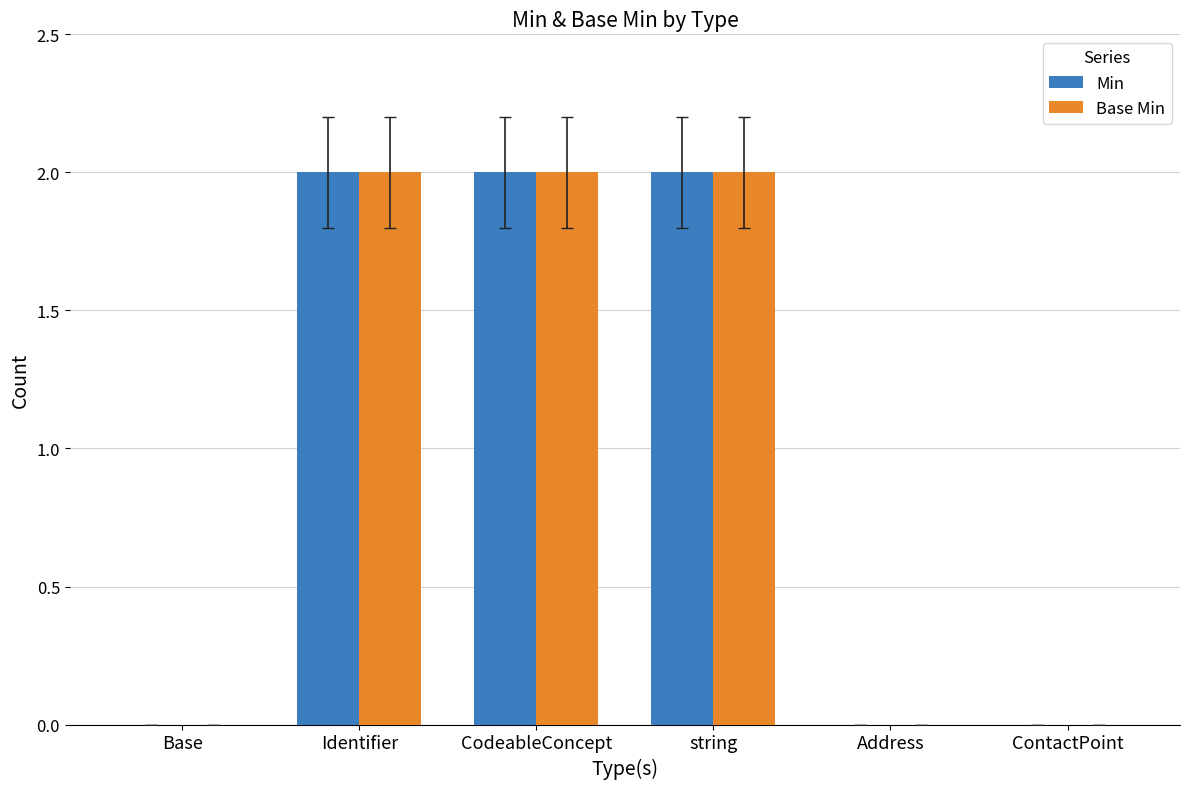

Is the value of Base Min at ContactPoint greater than the value of Min at string?

No